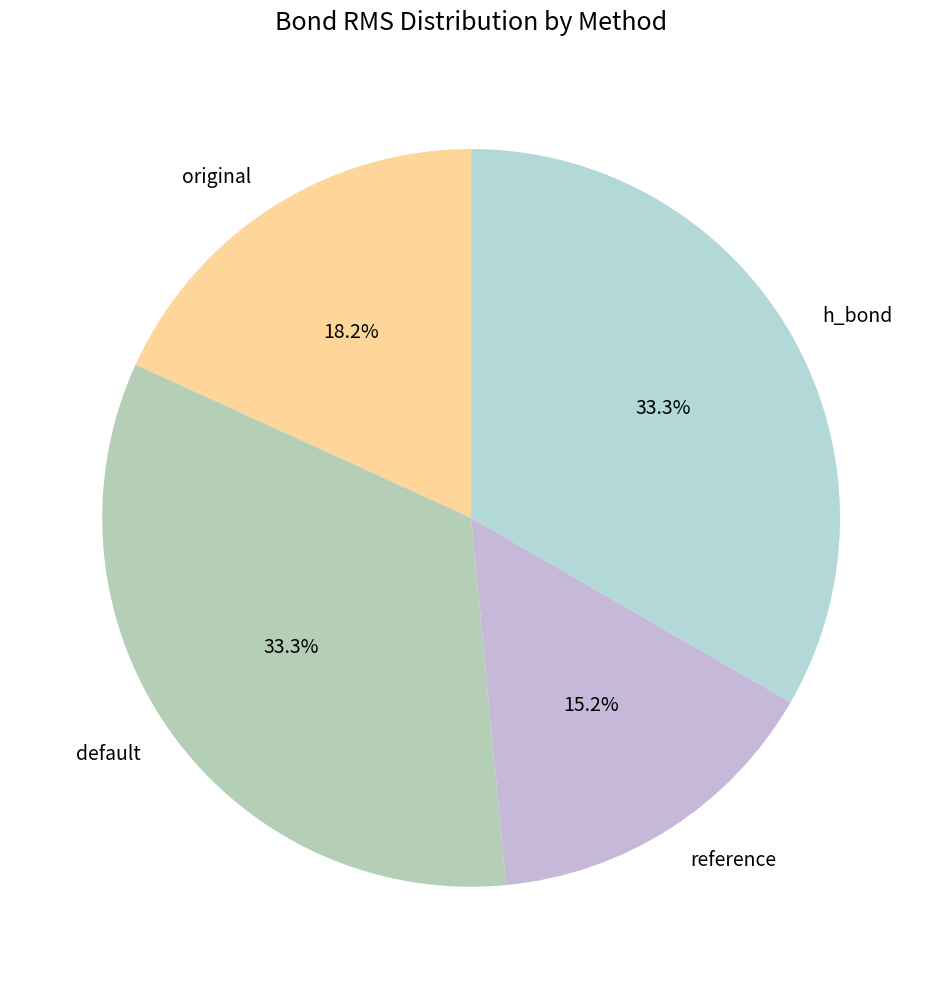

How many segments does this pie chart have?

4